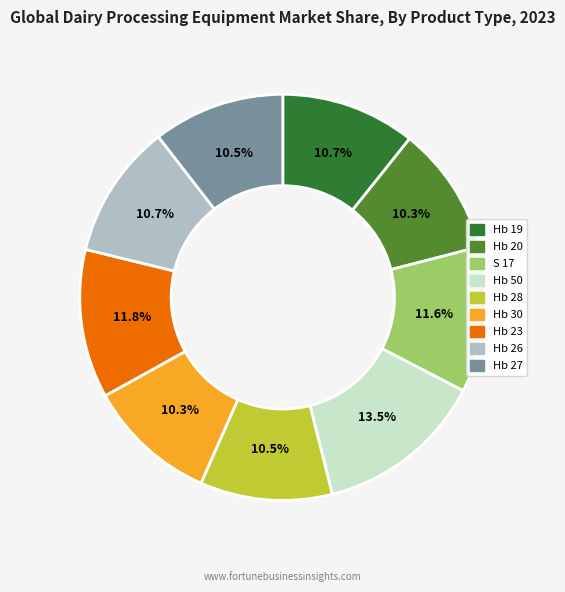

Is there a majority slice in this chart?

No